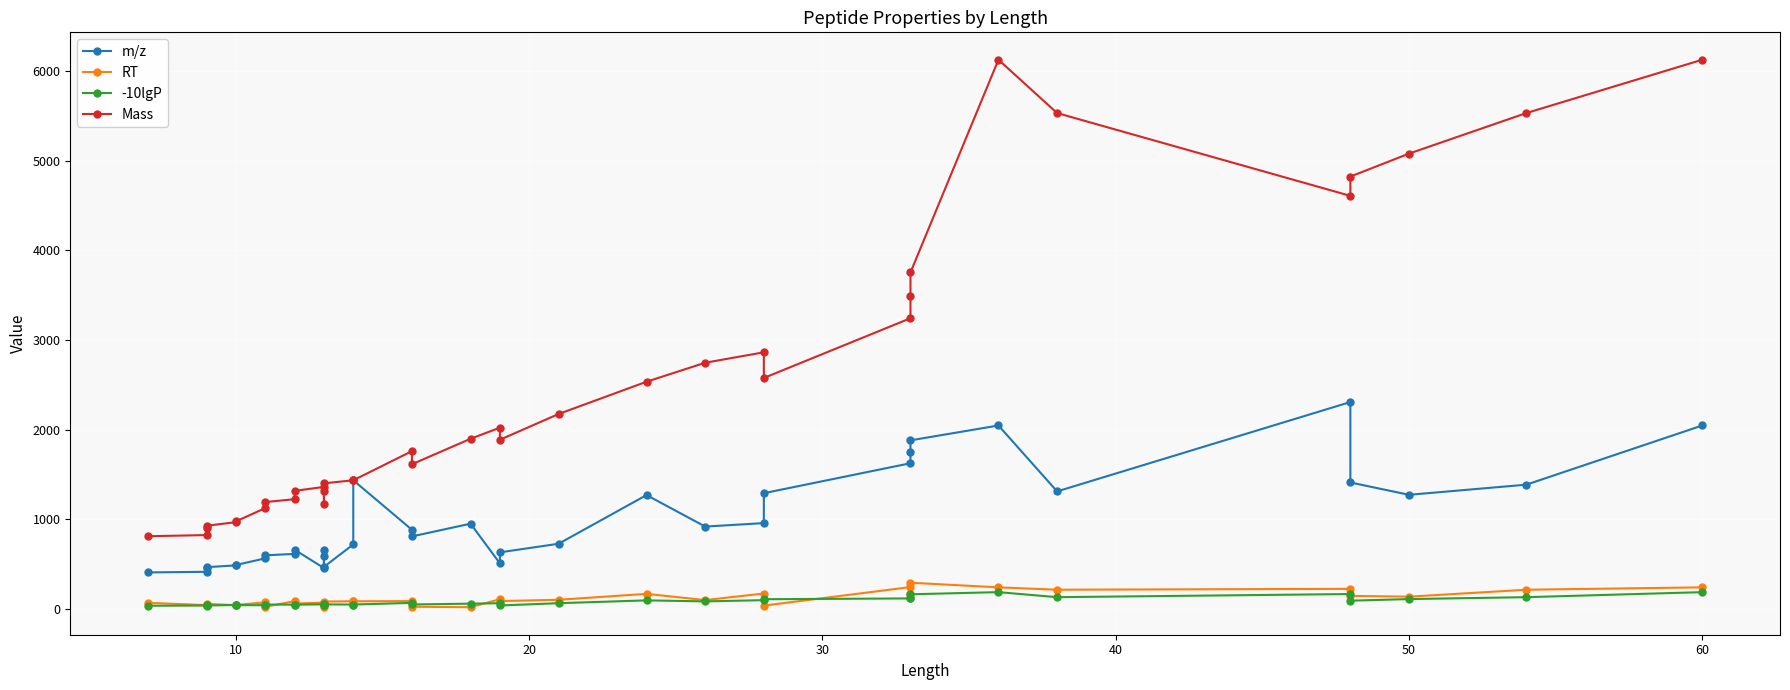

What is the difference between the second highest and second lowest values in the -10lgP series?

149.2